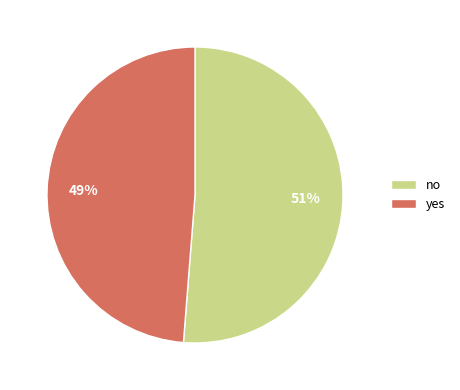

Count the number of slices in the pie.

2